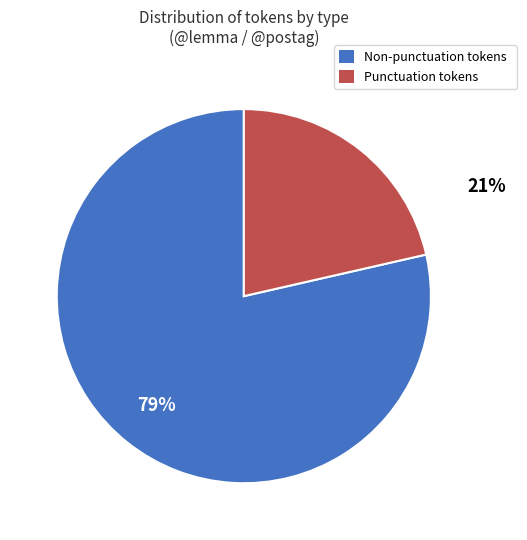

Combined, do Punctuation tokens and Non-punctuation tokens account for over 50%?

Yes